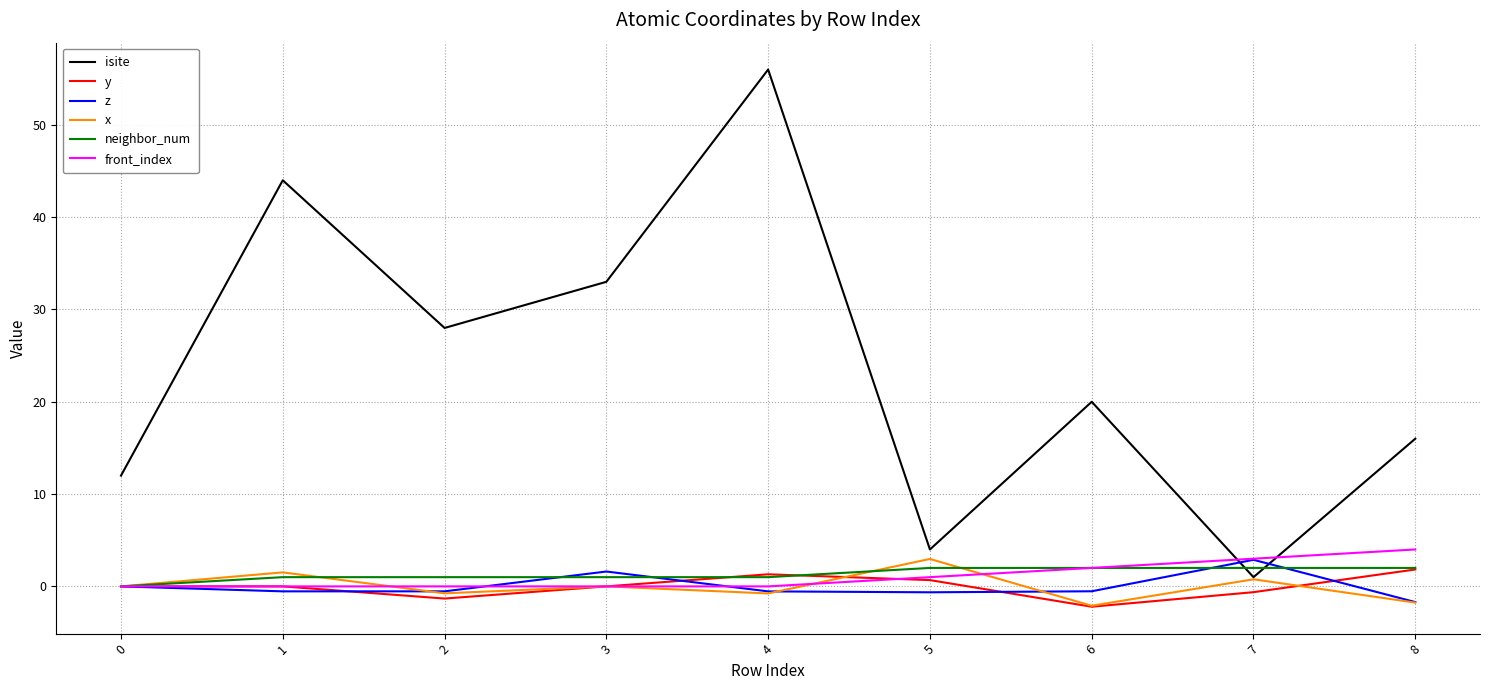

True or false: isite and y cross at least once.

False